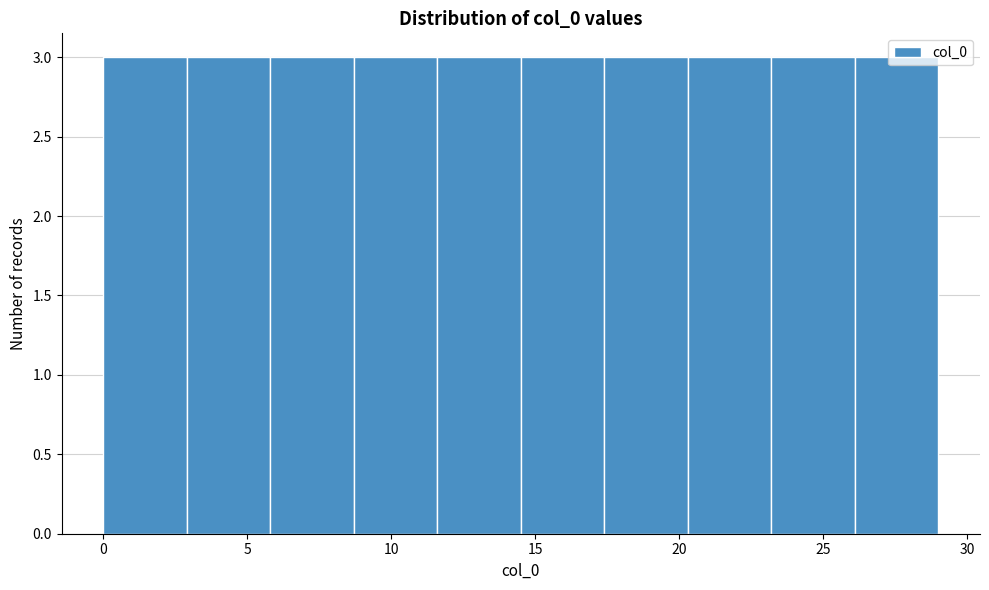

How tall is the bar that spans 26.1 to 29.0 on the x-axis? Neither the bar edges nor the heights are printed on the chart, so give them approximately, as read against the axes.

3